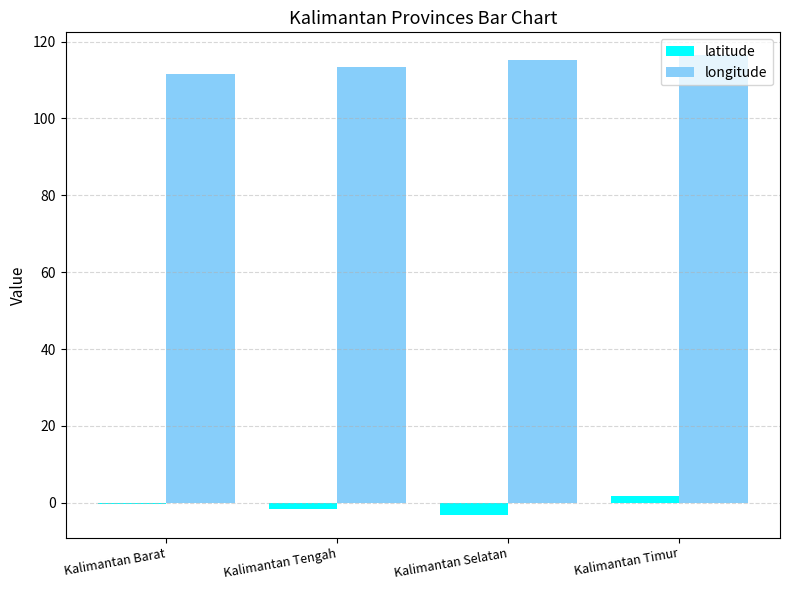

Is the value of longitude at Kalimantan Selatan greater than the value of latitude at Kalimantan Barat?

Yes